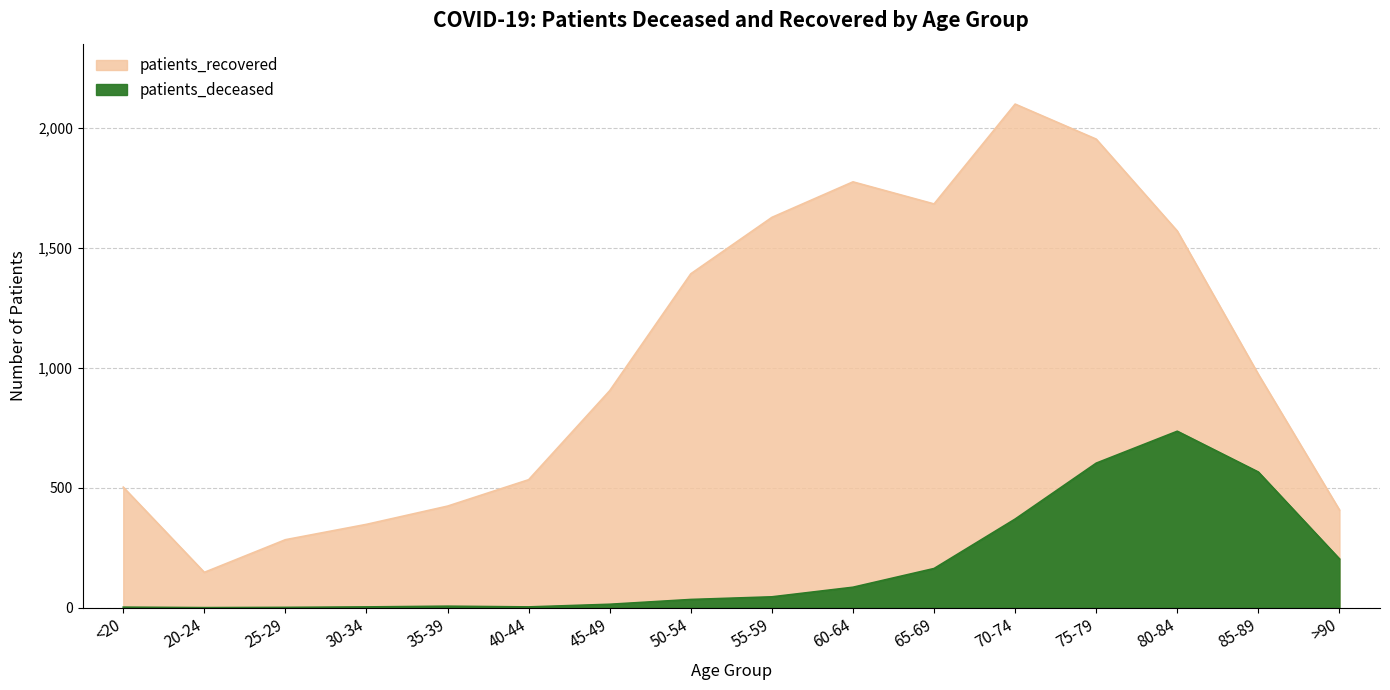

What are all the series names shown in the legend?

patients_deceased, patients_recovered